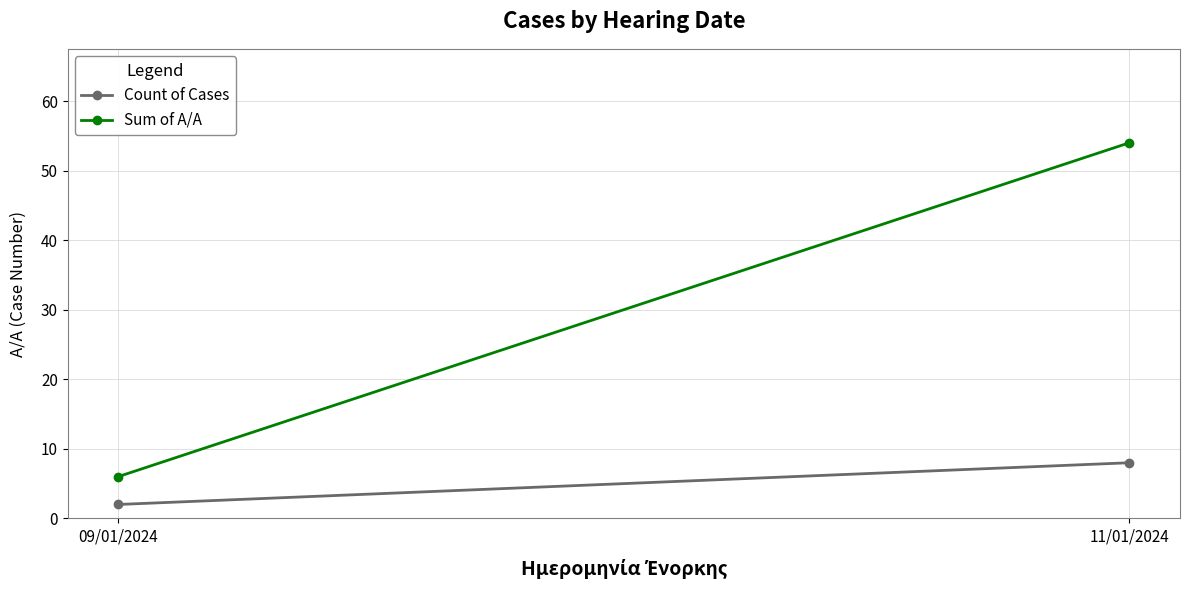

Reading left to right, what are all the values shown in this chart?

Count of Cases: 2	8
Sum of A/A: 6	54